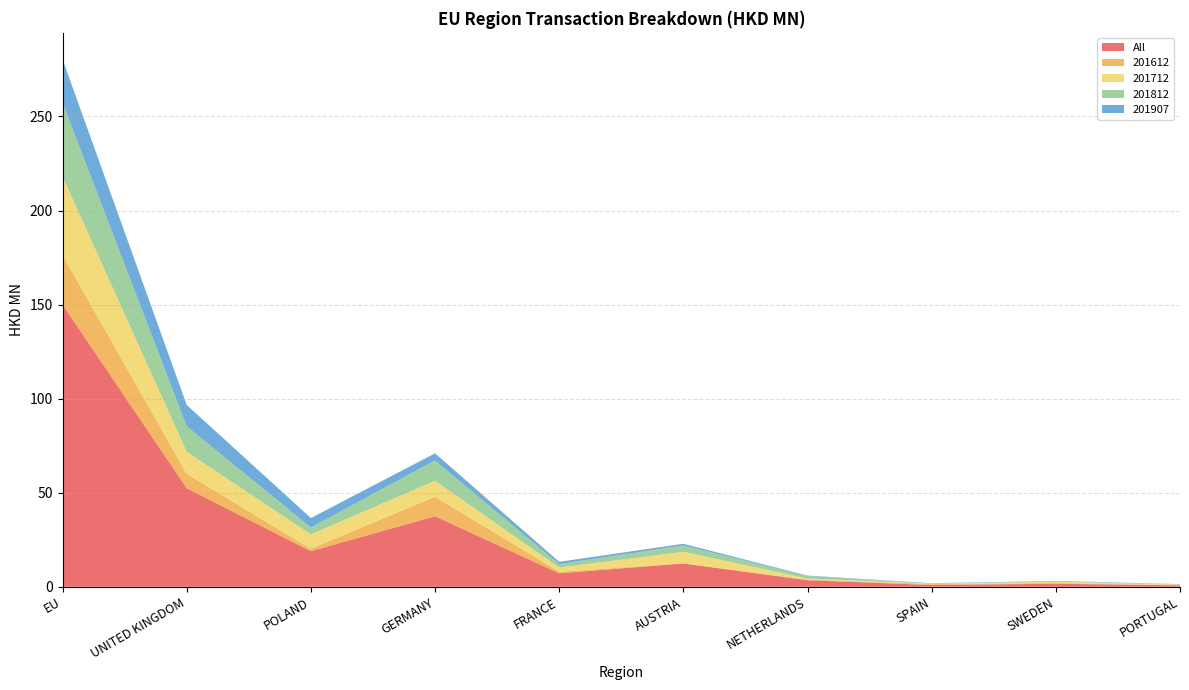

Reading right to left, extract all data points from this chart.

All: 0.8	1.6	1.0	3.5	12.4	7.2	37.5	18.9	52.4	150.1
201612: 0.1	0.4	0.5	0.4	0.1	0.8	10.4	1.3	7.6	26.4
201712: 0.3	0.7	0.2	0.6	6.1	2.2	8.5	7.7	11.7	41.6
201812: 0.2	0.3	0.0	1.3	3.4	1.8	10.8	3.7	13.6	39.3
201907: 0.1	0.2	0.2	0.3	0.9	1.2	3.8	5.0	11.4	23.1